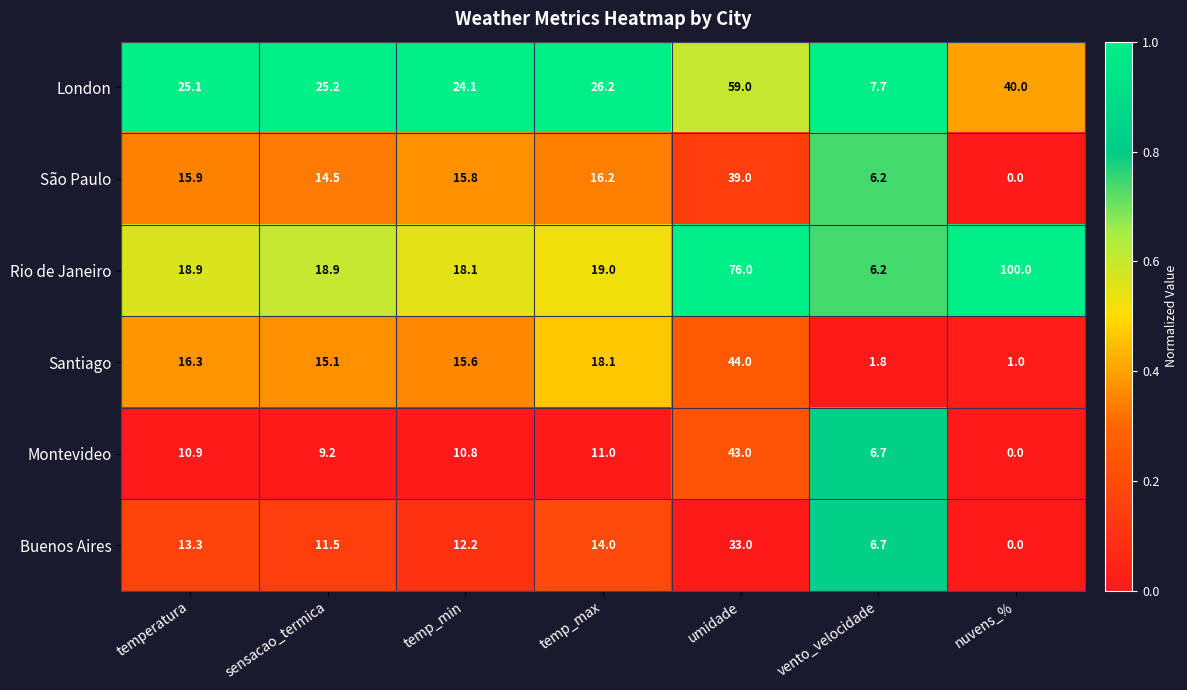

Where does the Rio de Janeiro series first go above 18?

temperatura